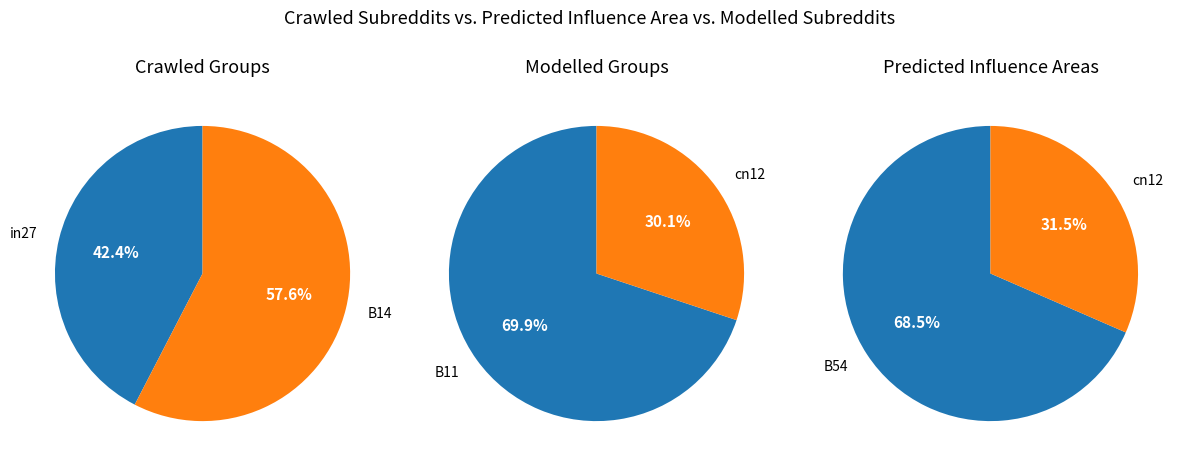

What is the ratio of the value at cn12 to the value at B11?

0.4